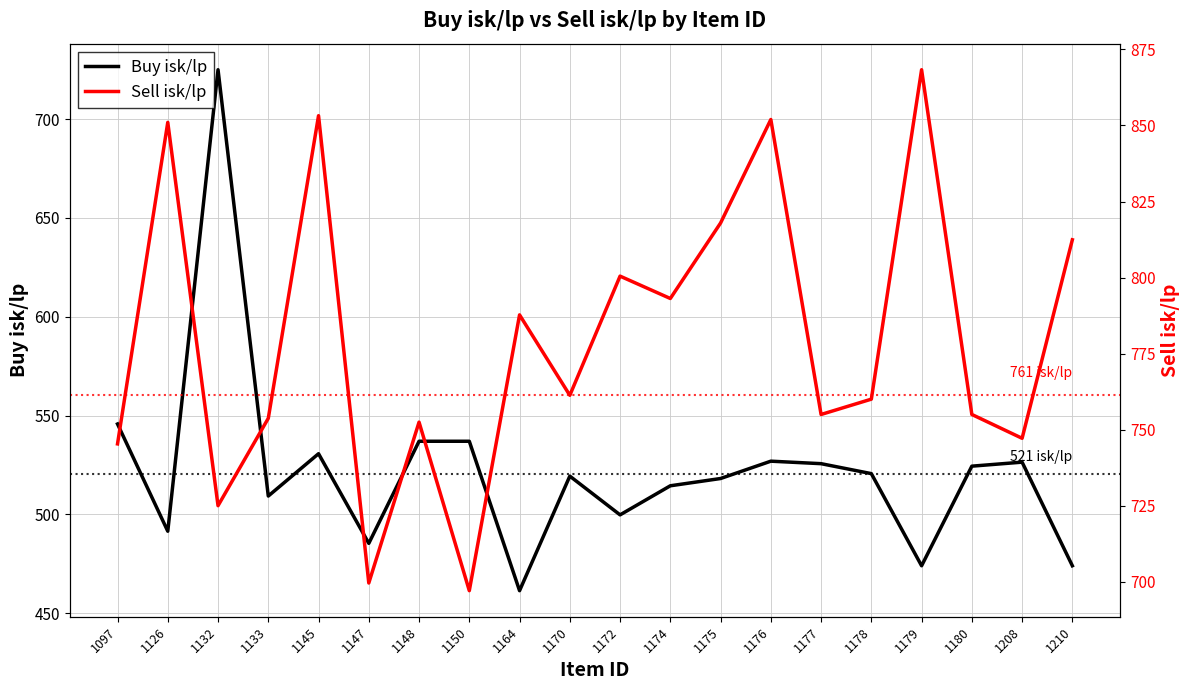

Reading left to right, what are all the values shown in this chart?

Buy isk/lp: 1097=545.7	1126=491.5	1132=725.0	1133=509.3	1145=530.7	1147=485.4	1148=537.0	1150=537.0	1164=461.4	1170=519.4	1172=499.8	1174=514.5	1175=518.2	1176=526.9	1177=525.7	1178=520.6	1179=474.0	1180=524.4	1208=526.4	1210=474.0
Sell isk/lp: 1097=745.3	1126=851.0	1132=725.0	1133=753.7	1145=853.2	1147=699.5	1148=752.4	1150=697.0	1164=787.7	1170=761.3	1172=800.5	1174=793.1	1175=817.9	1176=852.0	1177=755.0	1178=760.0	1179=868.3	1180=755.0	1208=747.1	1210=812.4